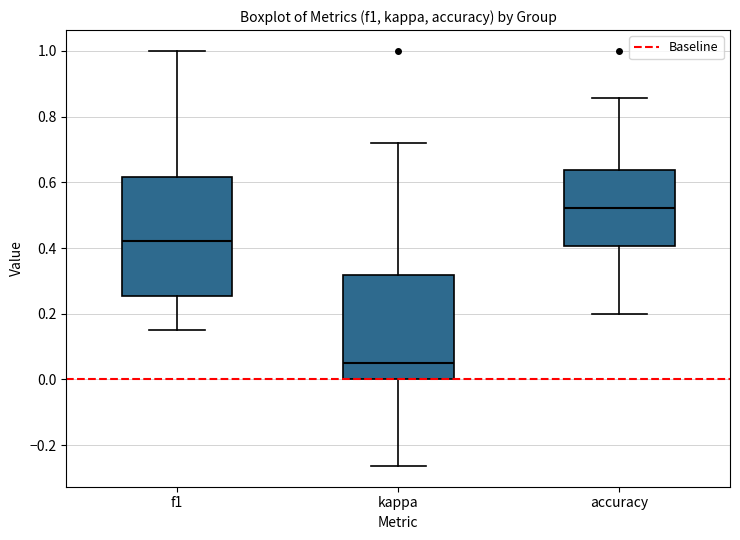

Reading left to right, transcribe this box plot: for each box, give where its median line is, the range the box spans, and where its two whiskers end, as read against the y-axis. The values are not printed on the chart, so give them approximately, as read against the axis.

f1: median 0.42, box 0.26 to 0.62, whiskers 0.16 to 1.00
kappa: median 0.04, box 0.00 to 0.32, whiskers -0.26 to 0.72
accuracy: median 0.52, box 0.40 to 0.64, whiskers 0.20 to 0.86